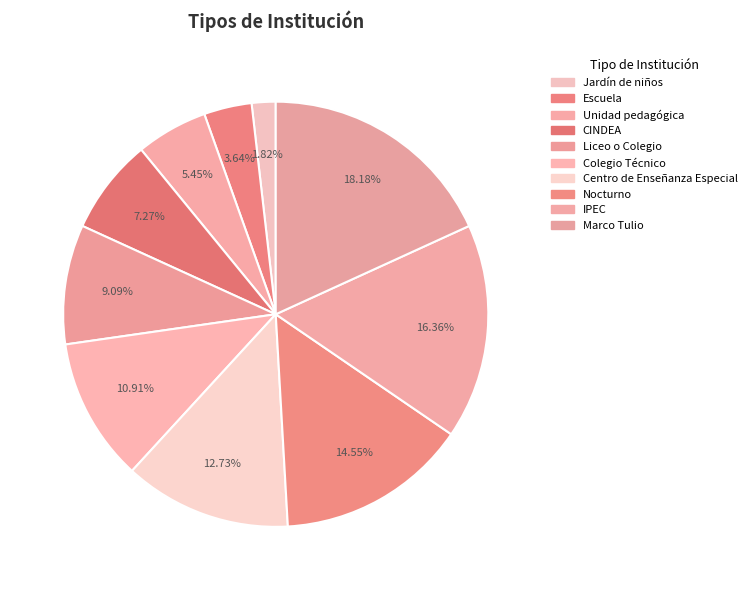

What is the change in value from Jardín de niños to Escuela?

+1